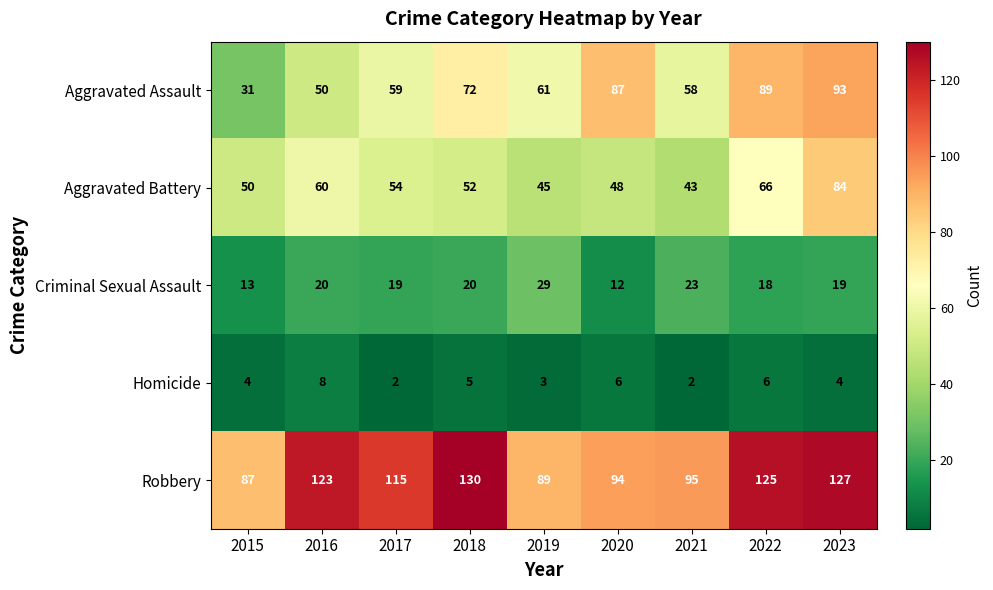

The value of Homicide at 2019 is 3. True or false?

True